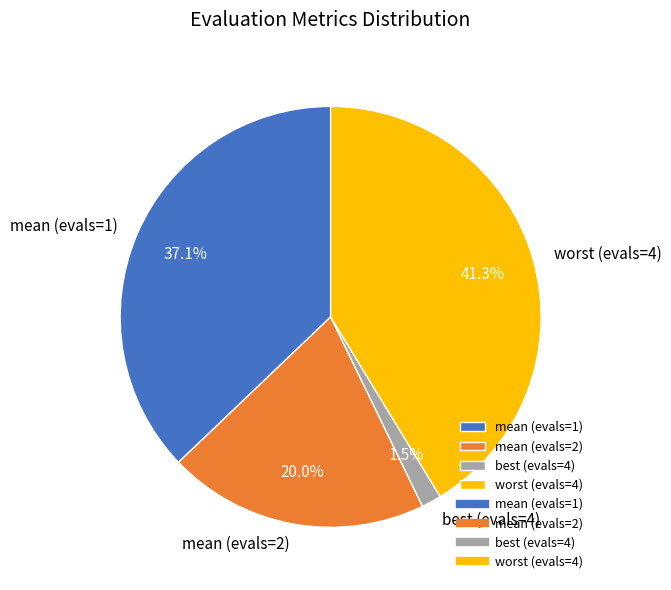

Does any single category account for the majority?

No